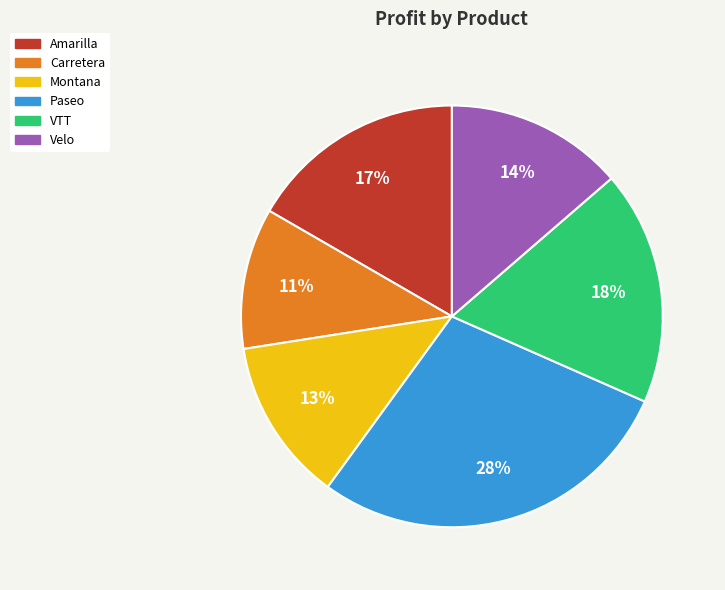

What percentage is the Carretera slice, to the nearest percent?

11%